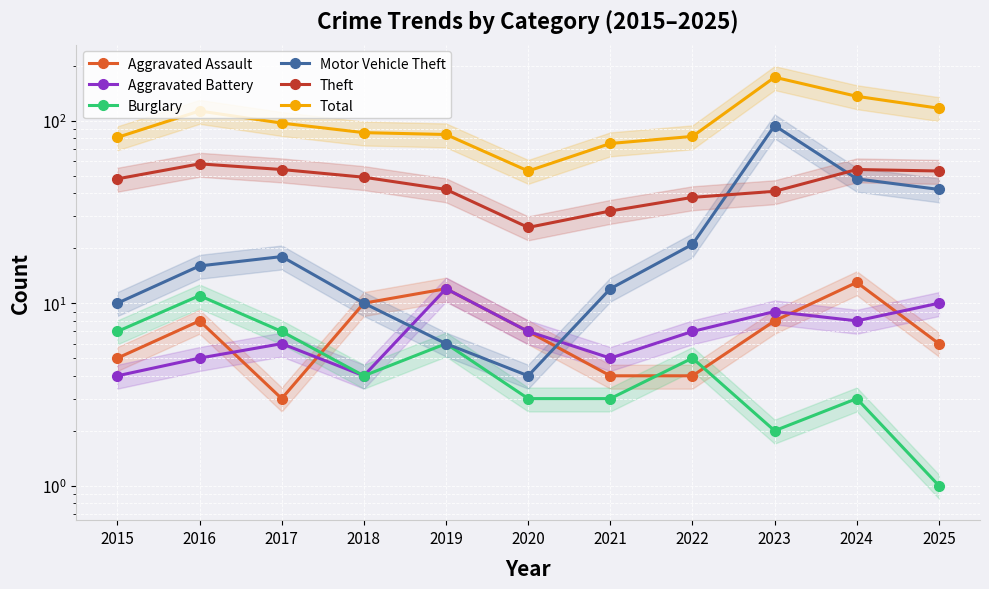

Reading left to right, what are all the values shown in this chart?

Aggravated Assault: 2015=5	2016=8	2017=3	2018=10	2019=12	2020=7	2021=4	2022=4	2023=8	2024=13	2025=6
Aggravated Battery: 2015=4	2016=5	2017=6	2018=4	2019=12	2020=7	2021=5	2022=7	2023=9	2024=8	2025=10
Burglary: 2015=7	2016=11	2017=7	2018=4	2019=6	2020=3	2021=3	2022=5	2023=2	2024=3	2025=1
Motor Vehicle Theft: 2015=10	2016=16	2017=18	2018=10	2019=6	2020=4	2021=12	2022=21	2023=94	2024=48	2025=42
Theft: 2015=48	2016=58	2017=54	2018=49	2019=42	2020=26	2021=32	2022=38	2023=41	2024=54	2025=53
Total: 2015=81	2016=113	2017=97	2018=86	2019=84	2020=53	2021=75	2022=82	2023=173	2024=136	2025=117